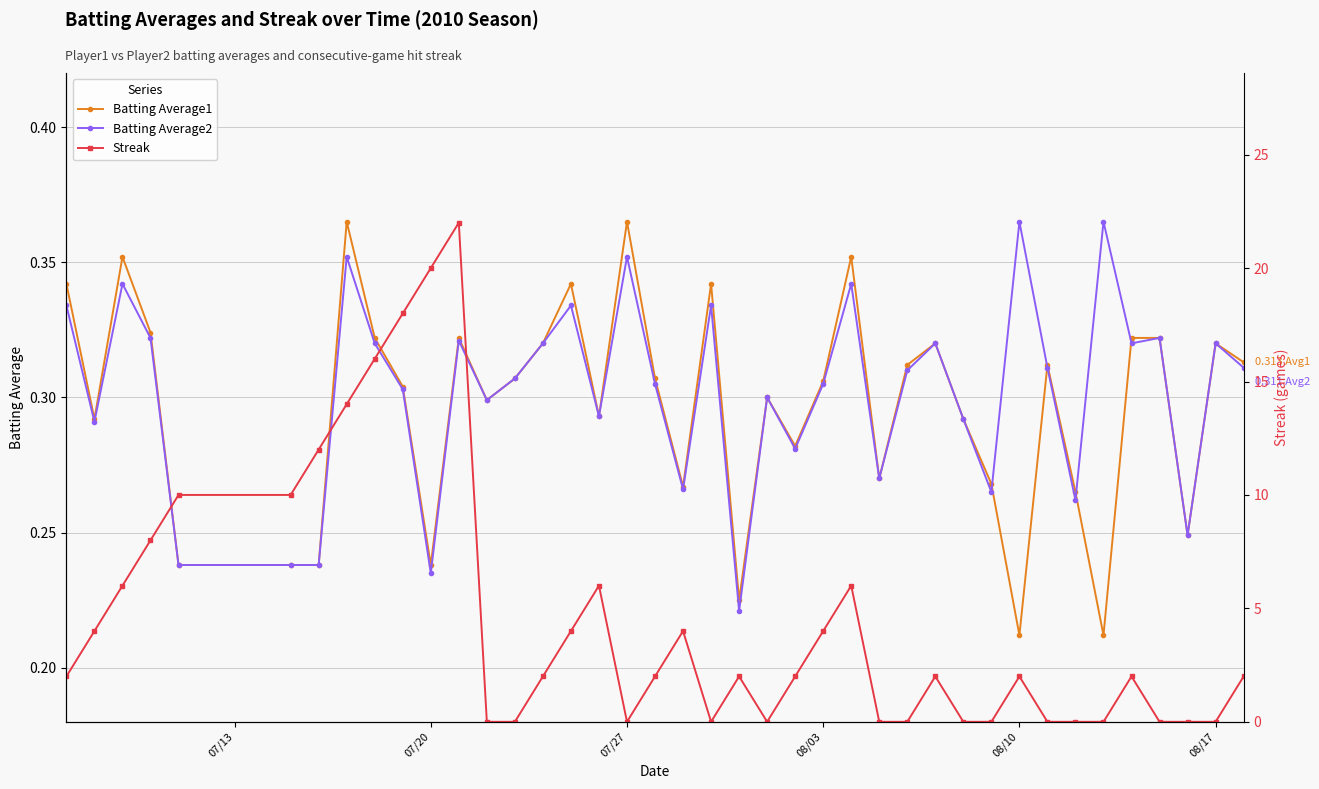

What is the average value of the Batting Average1 series?

0.3